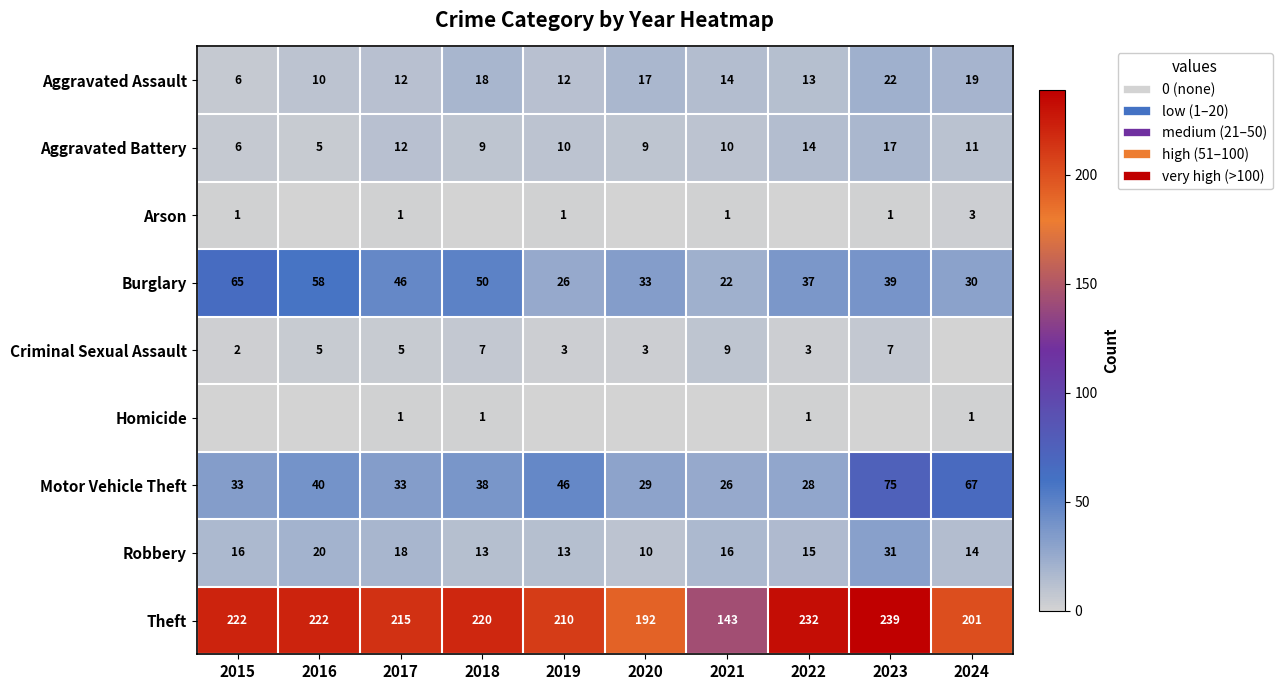

Between 2021 and 2024, which is larger?

2024